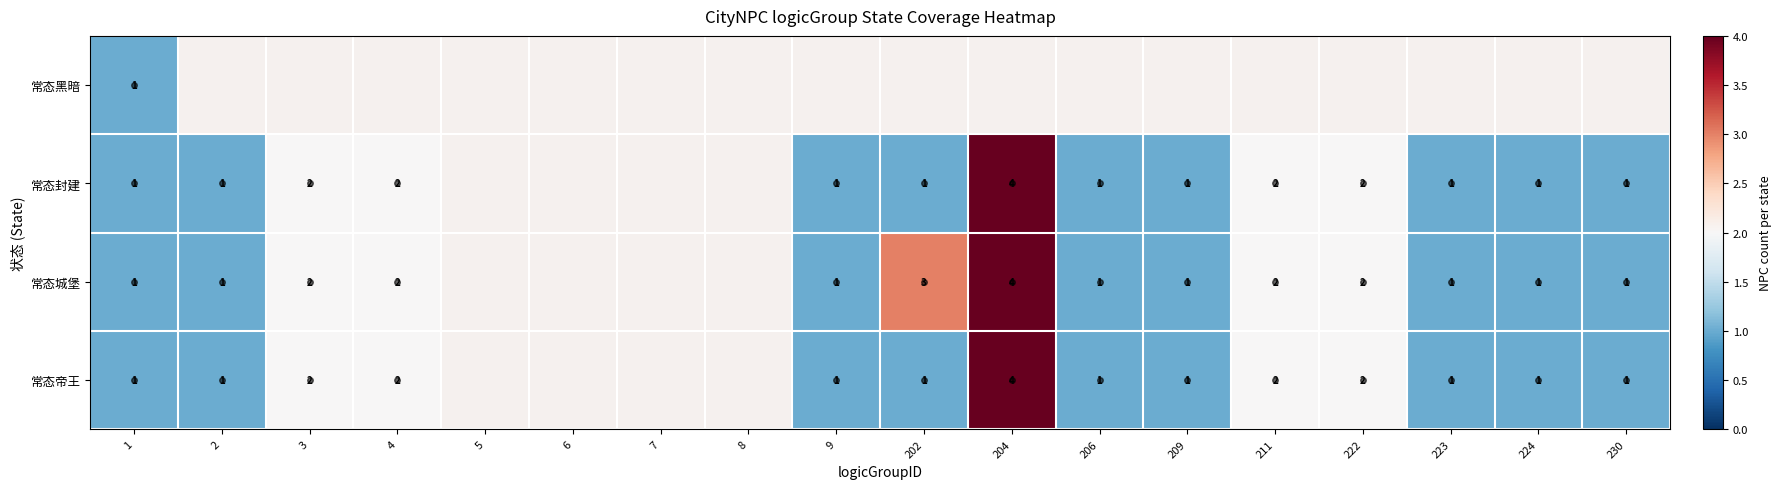

The value of 常态城堡 at 3 is 2. True or false?

True